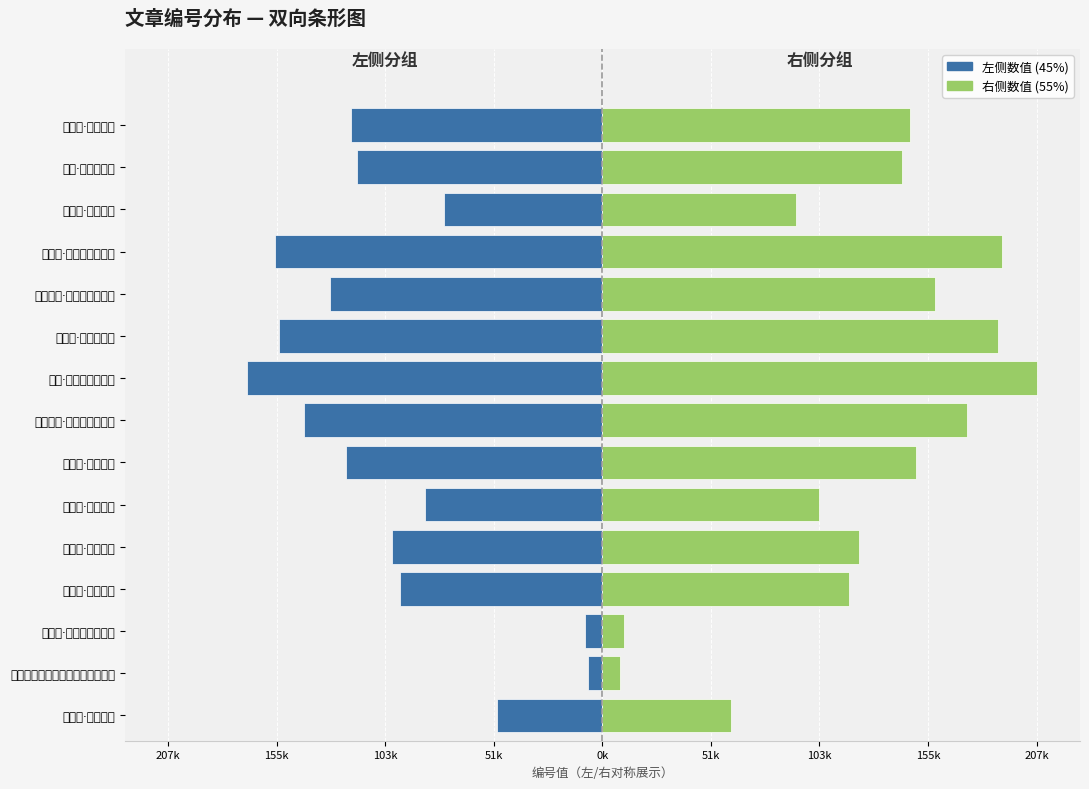

List the series in order of their overall mean, highest first.

右侧数值, 左侧数值